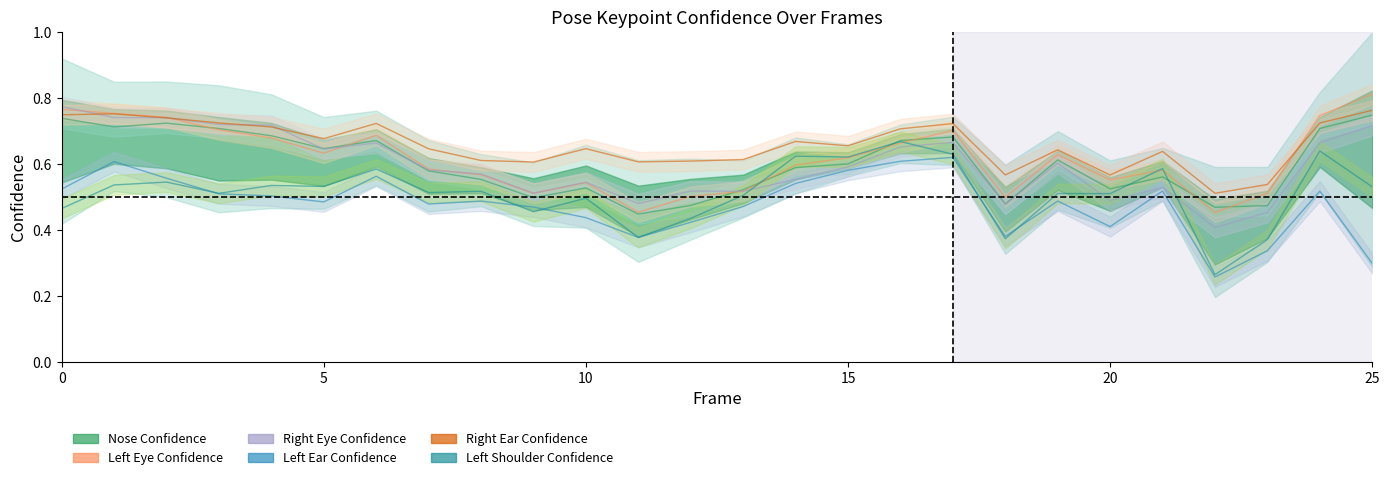

How many lines are shown in the chart?

6